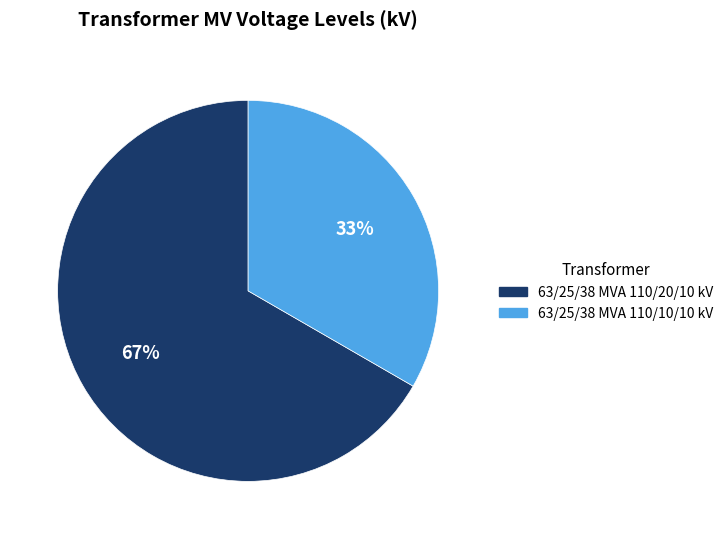

Which category has the biggest portion of the pie?

63/25/38 MVA 110/20/10 kV